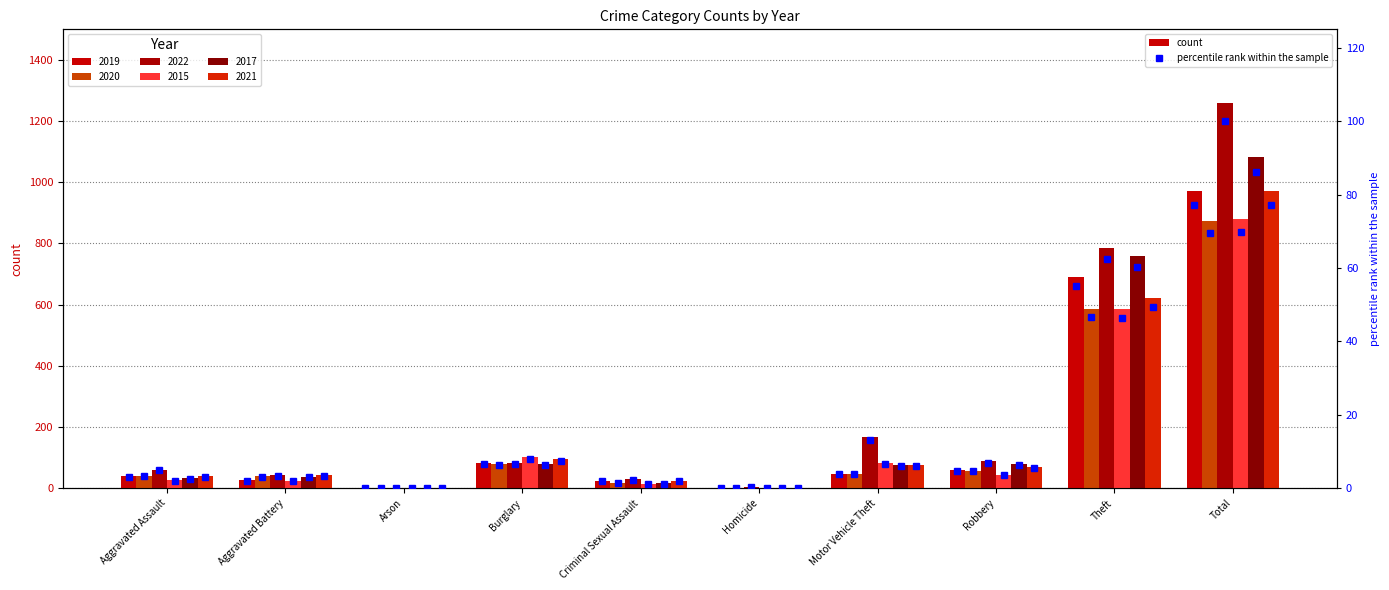

Rank the categories by value from lowest to highest.

Arson, Homicide, Criminal Sexual Assault, Aggravated Battery, Aggravated Assault, Motor Vehicle Theft, Robbery, Burglary, Theft, Total